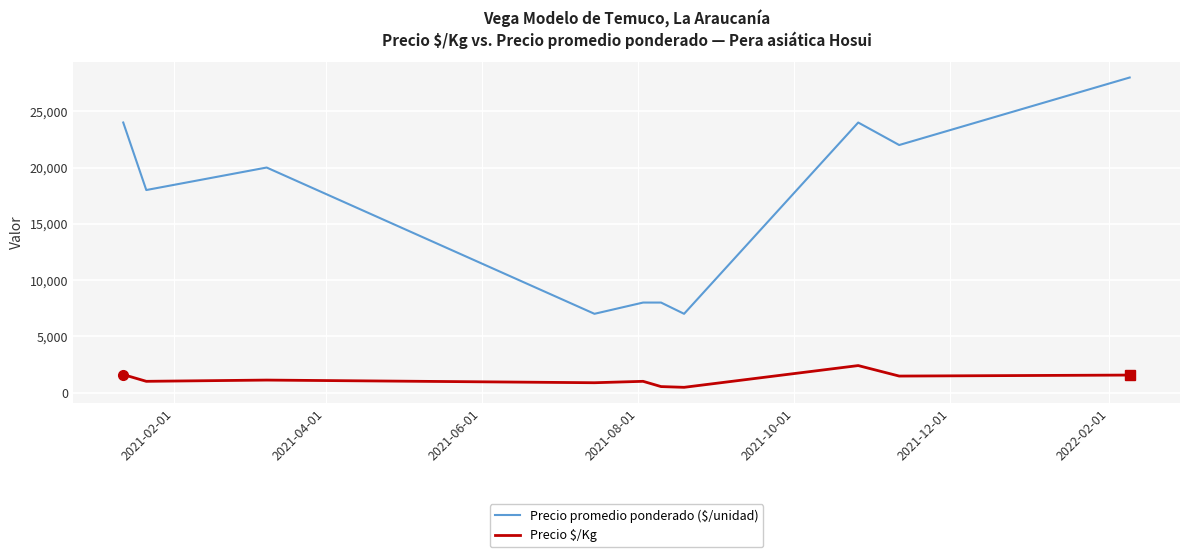

What is the highest value of the Precio $/Kg series?

2400